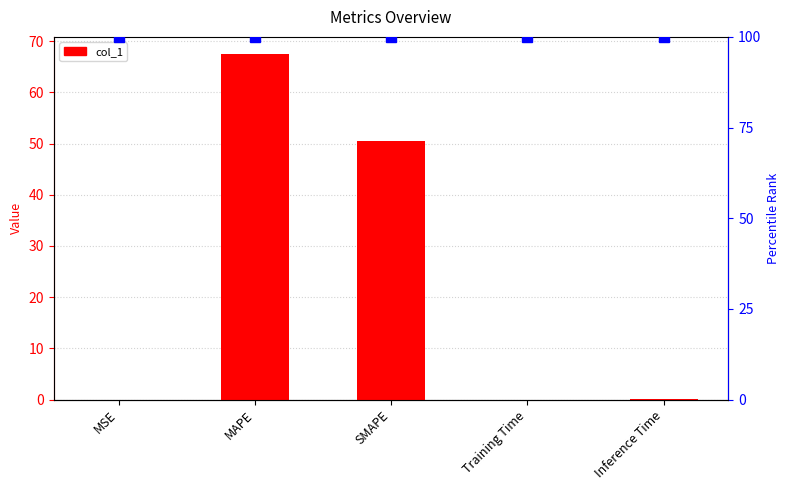

List the labels in order of value, smallest first.

MSE, Training Time, Inference Time, SMAPE, MAPE